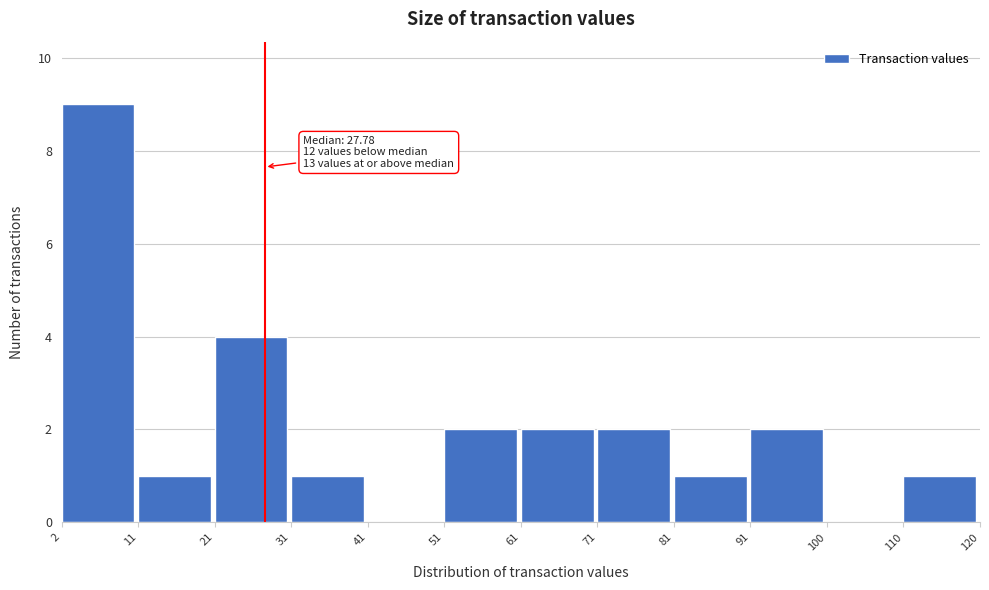

Over which range of the x-axis is the bar tallest?

2 to 11